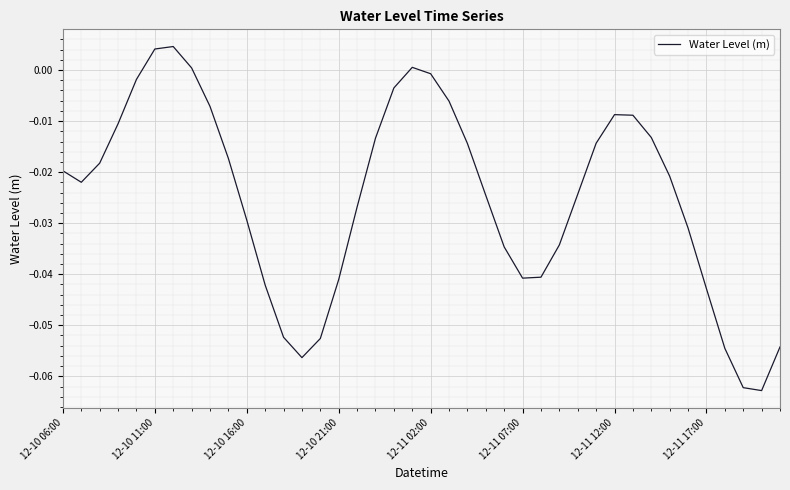

How many points are lower than both their immediate neighbors (excluding endpoints)?

4